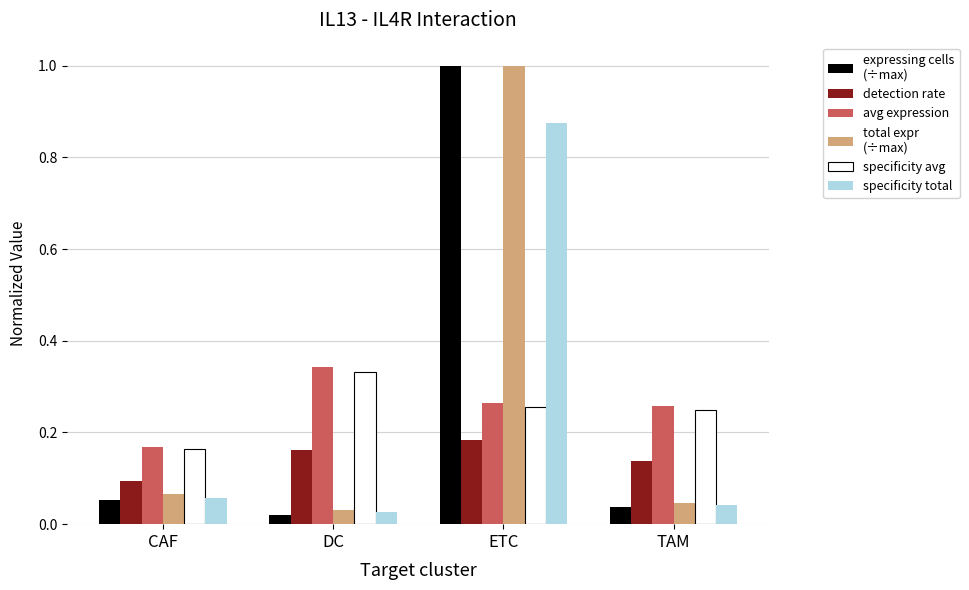

What position from the left is CAF?

1